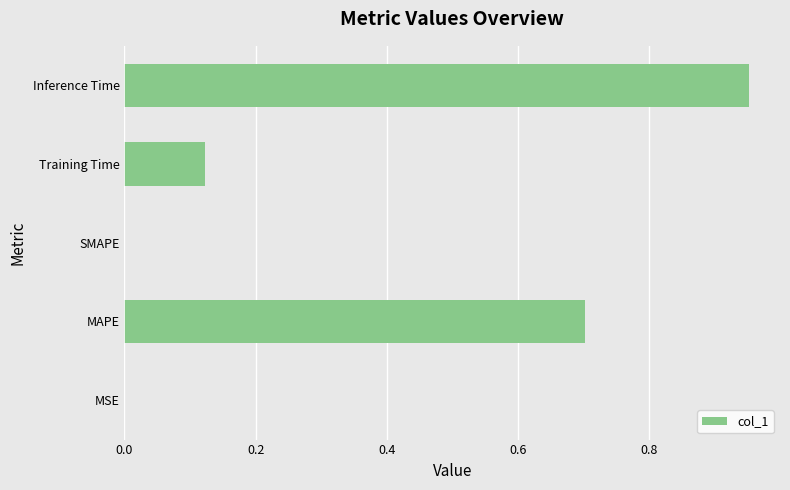

True or false: the data shows 0.7 at MAPE.

True